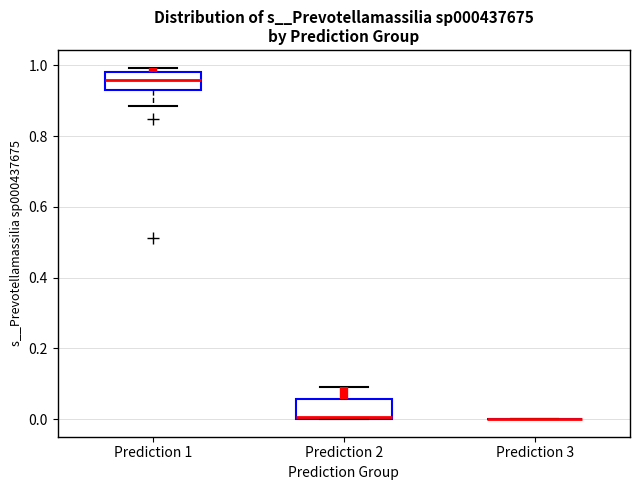

Reading left to right, read every box against the y-axis: the position of its median line, the range the box covers, and the ends of its whiskers. The values are not printed on the chart, so give them approximately, as read against the axis.

Prediction 1: median 0.96, box 0.94 to 0.98, whiskers 0.88 to 1.00
Prediction 2: median 0.00 (just above the box's lower edge), box 0.00 to 0.06, whiskers 0.00 to 0.10
Prediction 3: box collapsed to a line at 0.00, whiskers 0.00 to 0.00